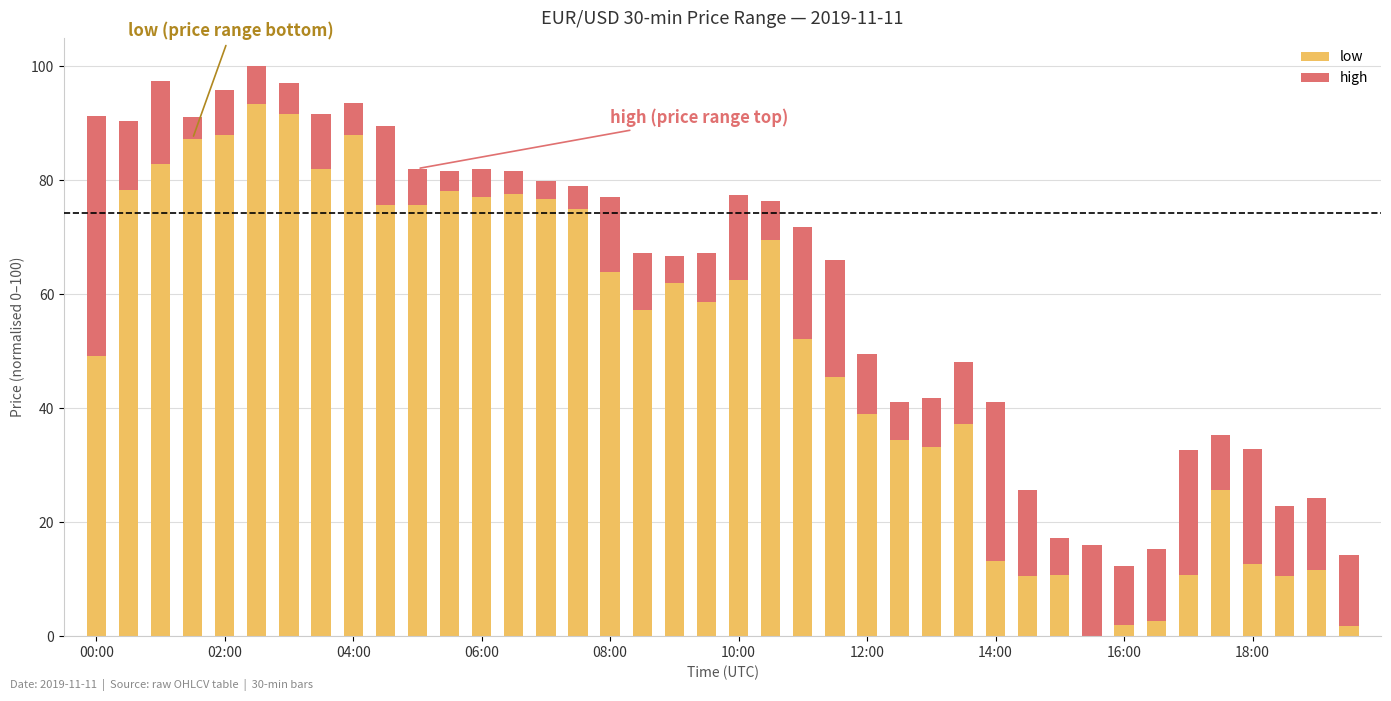

What is the sum of all low values?

2004.2